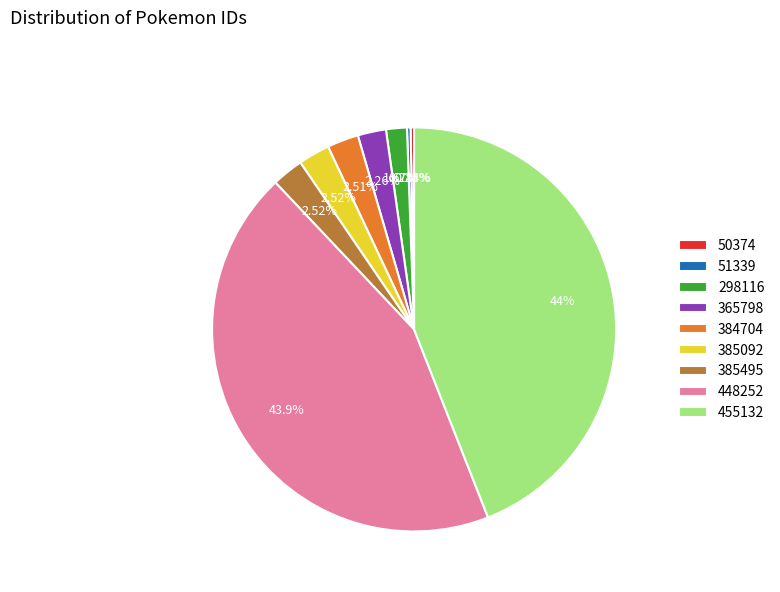

Between 455132 and 365798, which is larger?

455132